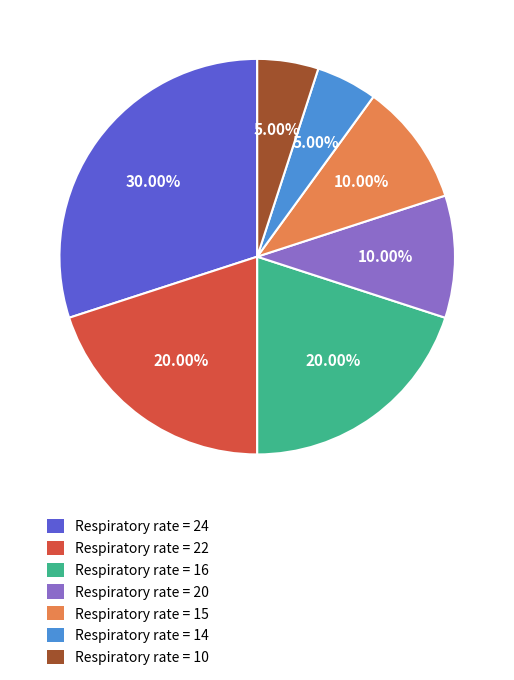

Is there any slice that represents more than half of the pie?

No